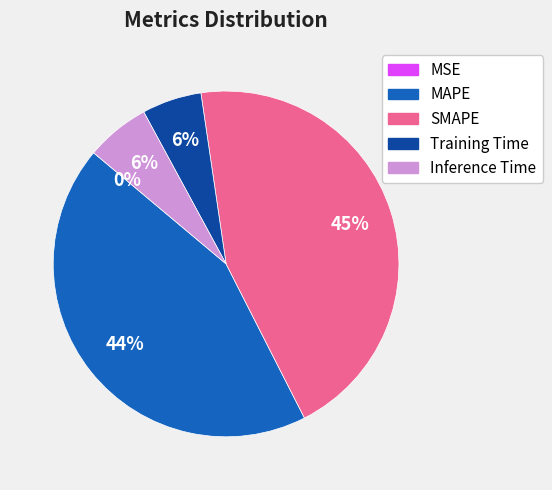

To the nearest percent, what is the combined percentage of Training Time and SMAPE?

50%